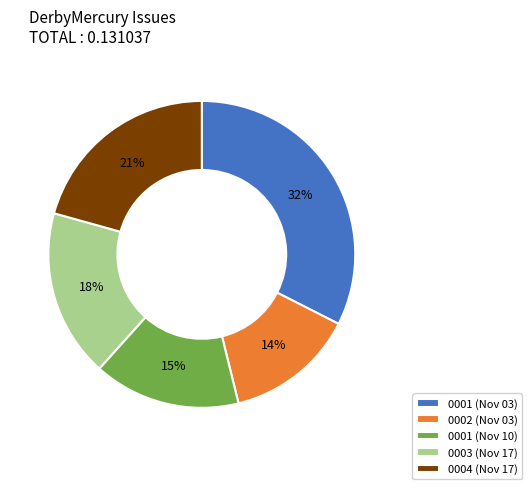

Count the number of slices in the pie.

5